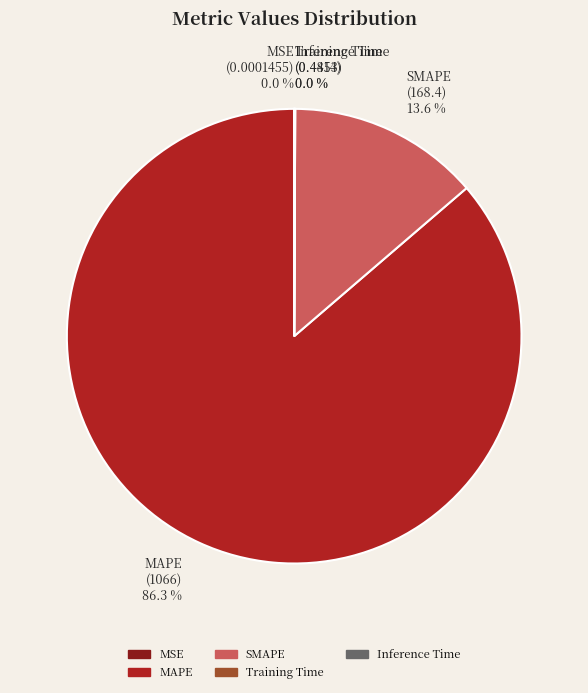

Which category has the biggest portion of the pie?

MAPE